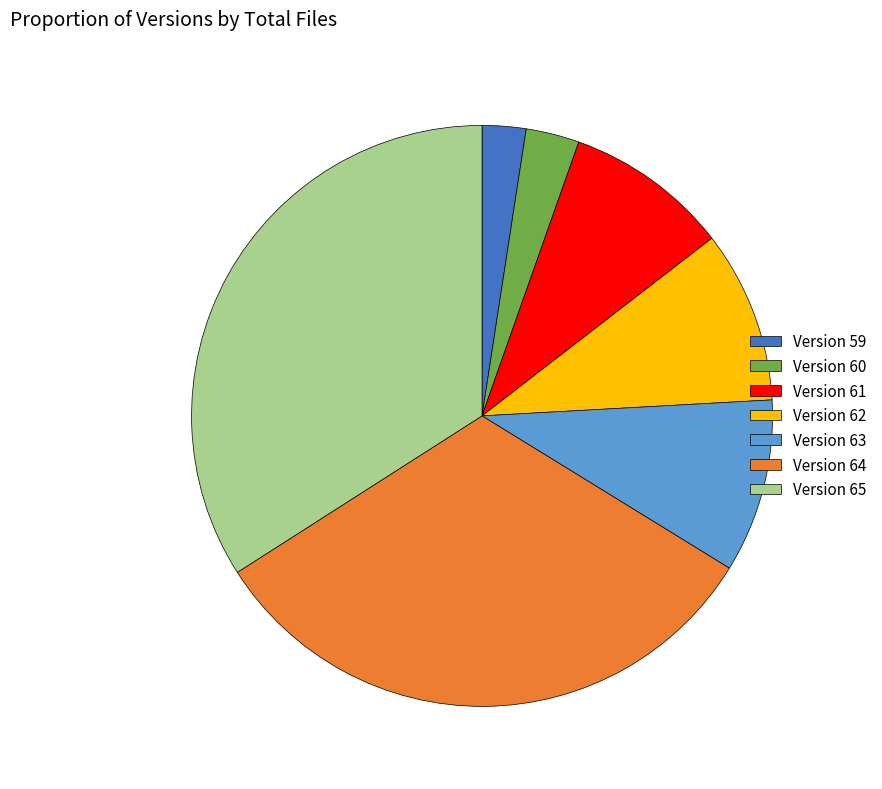

Does any single category account for the majority?

No